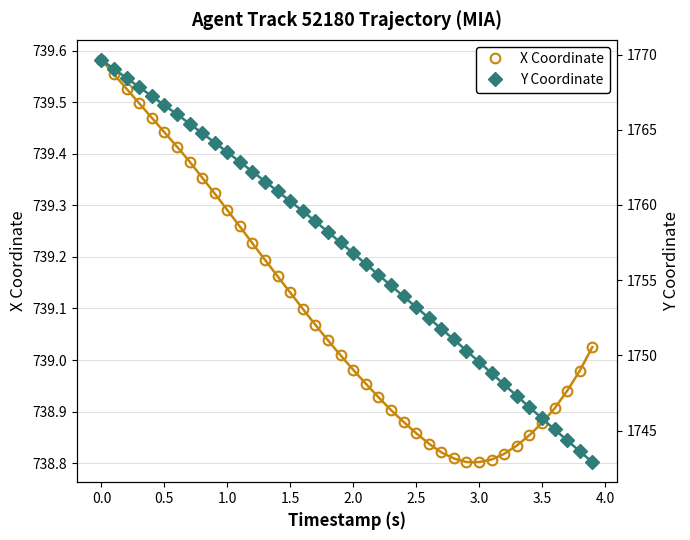

What are all the series names shown in the legend?

X Coordinate, Y Coordinate